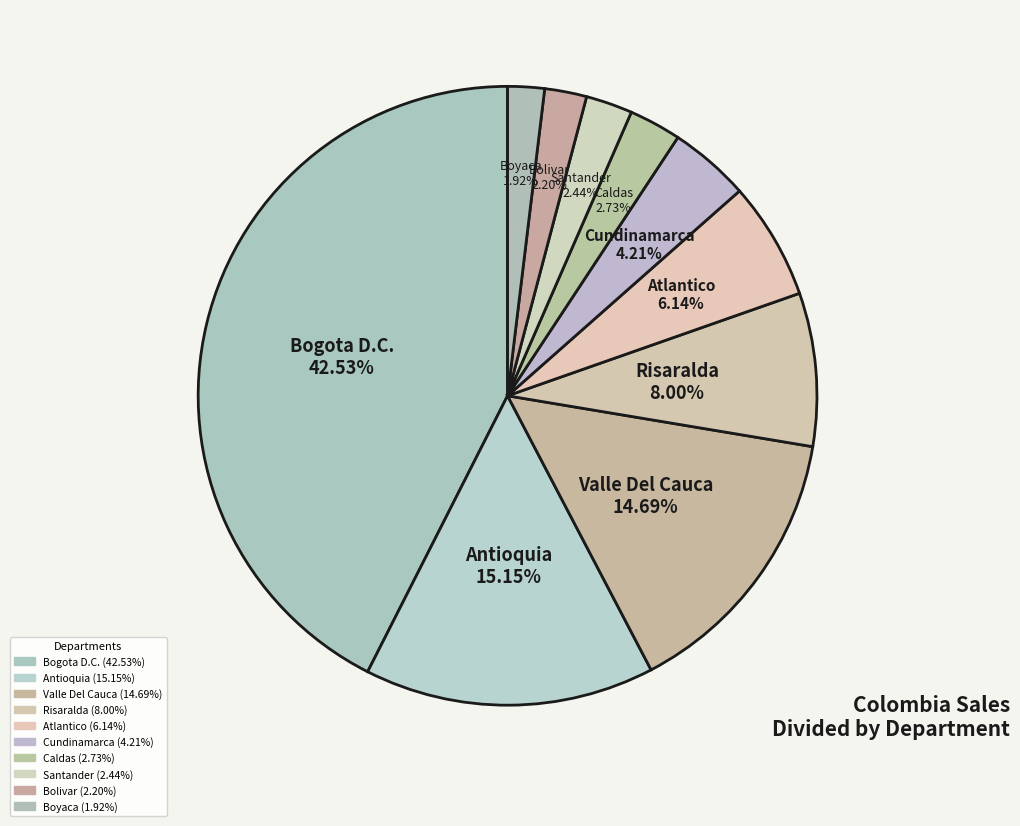

Which has a higher value, Valle Del Cauca or Atlantico?

Valle Del Cauca